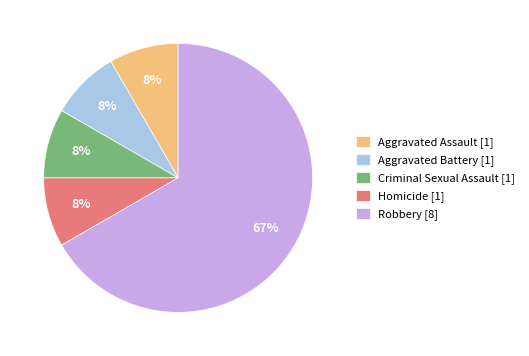

How many slices are in this pie chart?

5